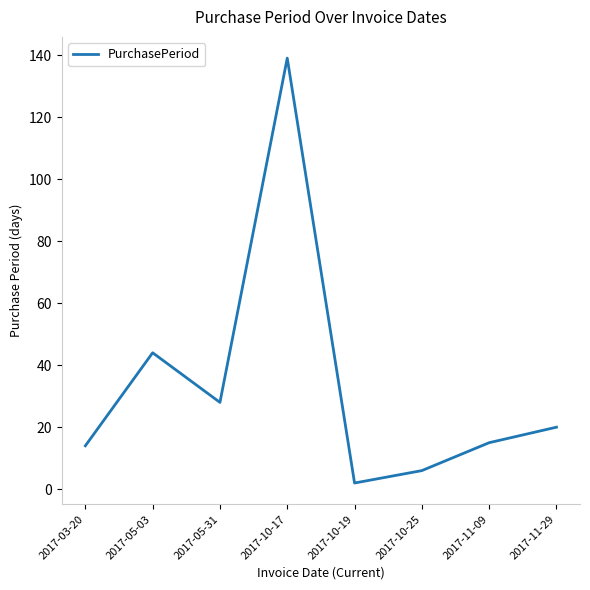

How many interior local valleys (lower than both neighbors) does the data have?

2